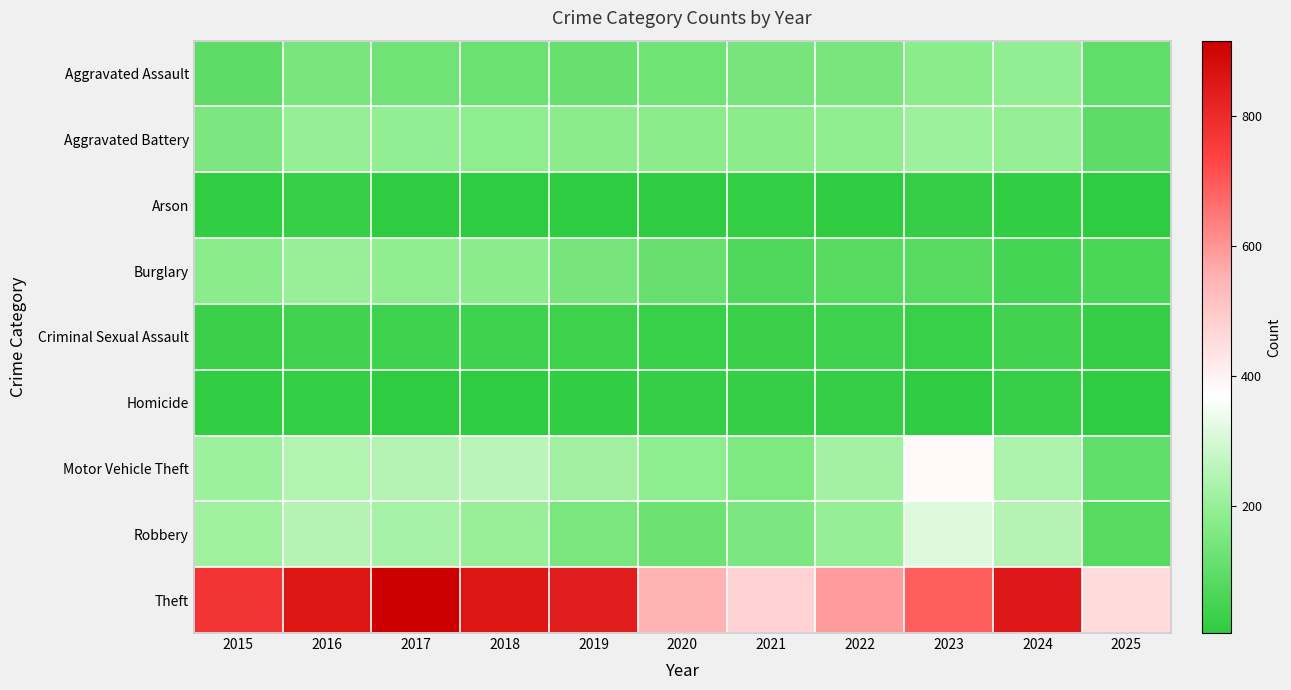

List the series in order of their peak value, lowest first.

Homicide, Arson, Criminal Sexual Assault, Aggravated Assault, Burglary, Aggravated Battery, Robbery, Motor Vehicle Theft, Theft